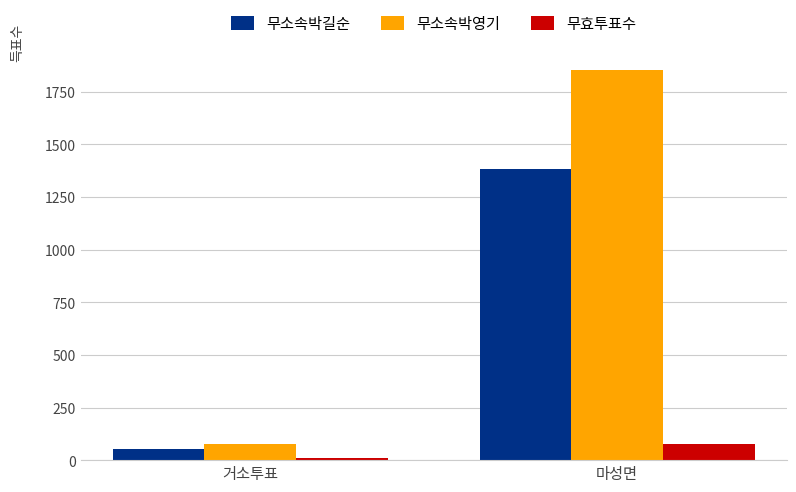

What is the minimum value for 무효투표수?

12